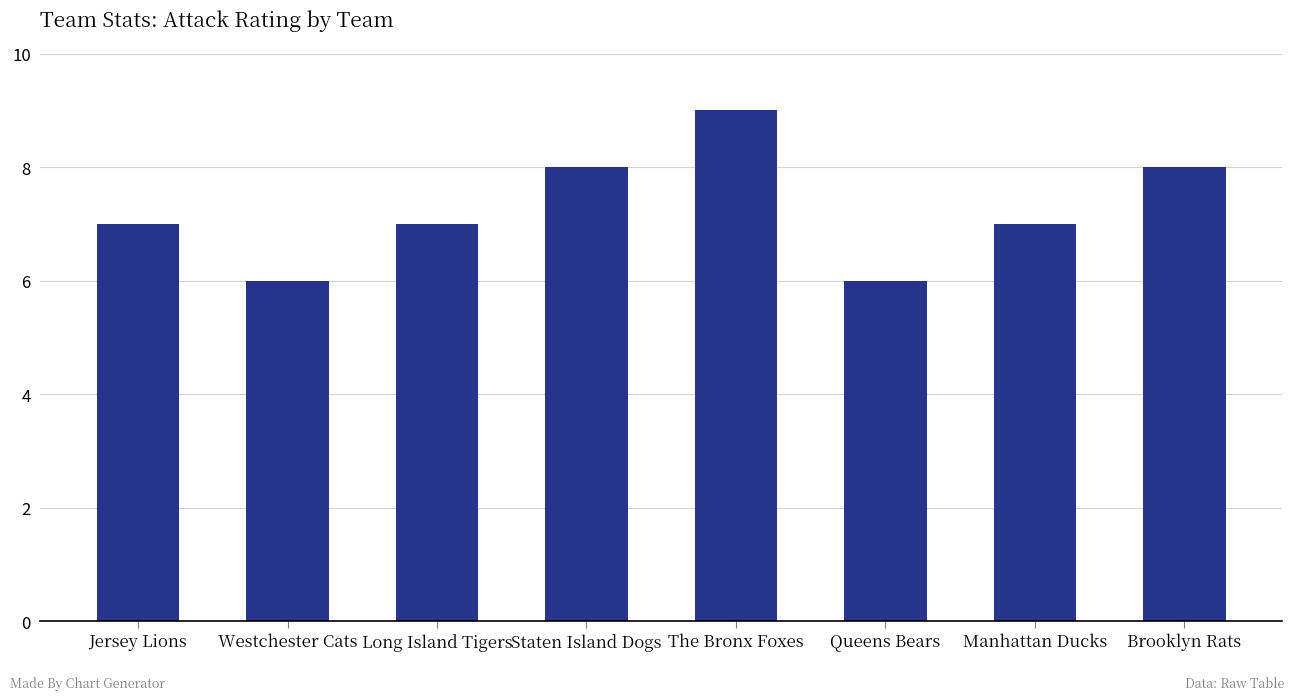

True or false: the data shows 8 at Staten Island Dogs.

True